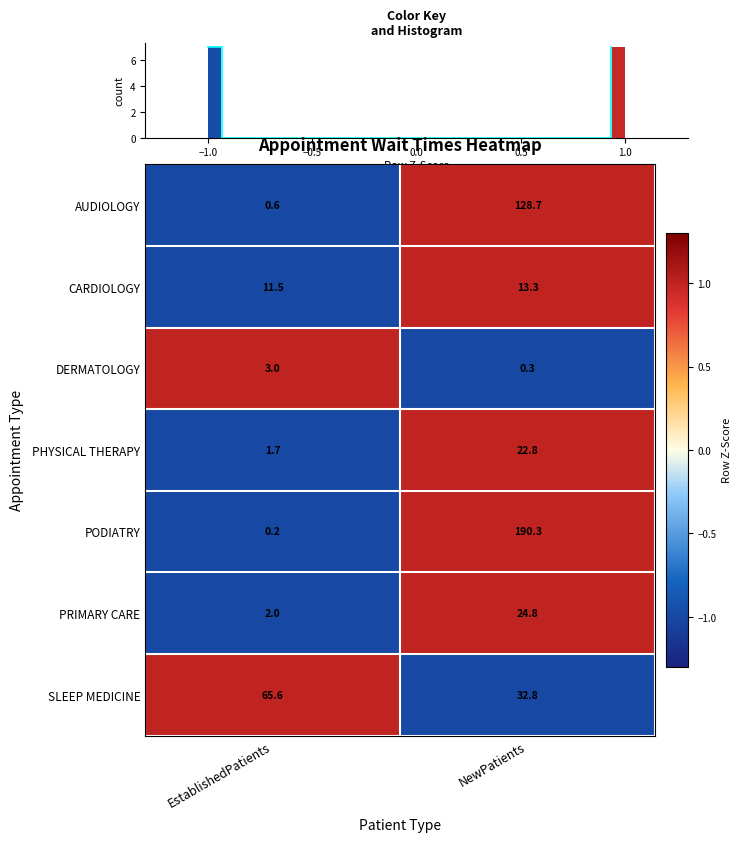

Rank the categories by AUDIOLOGY value from lowest to highest.

EstablishedPatients, NewPatients